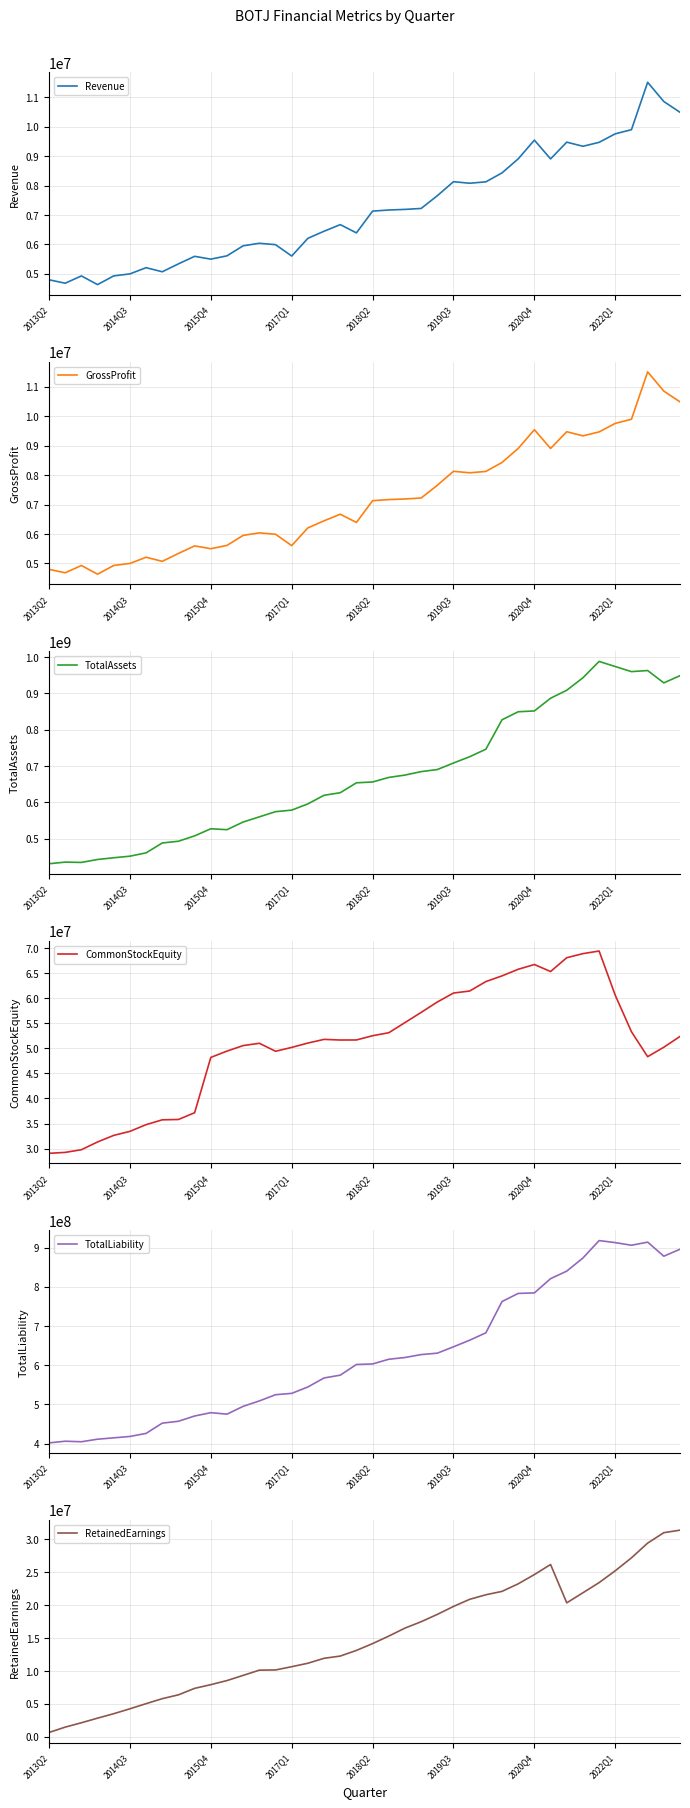

What is the maximum value shown in the chart?

987634000